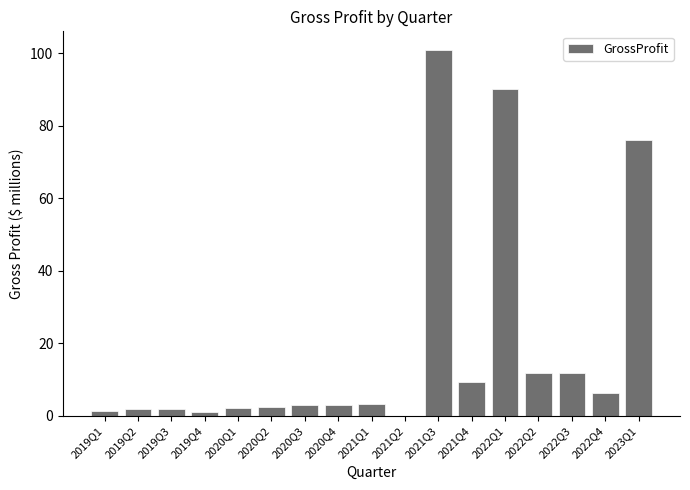

What is the sum of the values at 2020Q3 and 2021Q4?

12.3